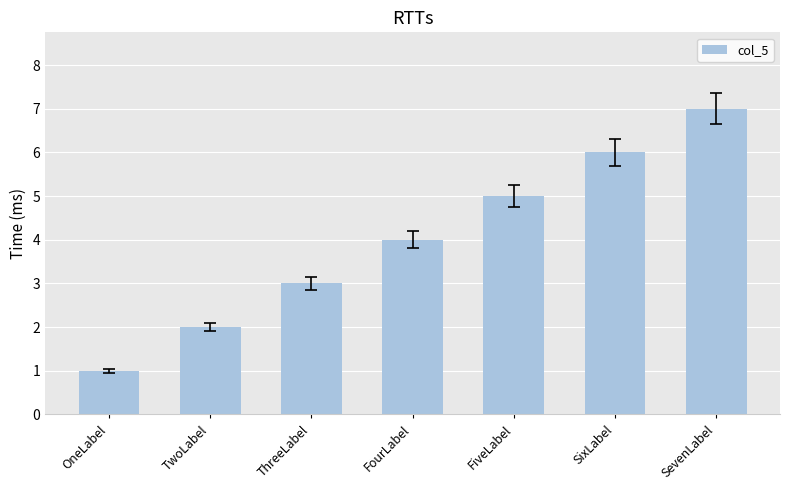

What is the sum of the values at FiveLabel and OneLabel?

6